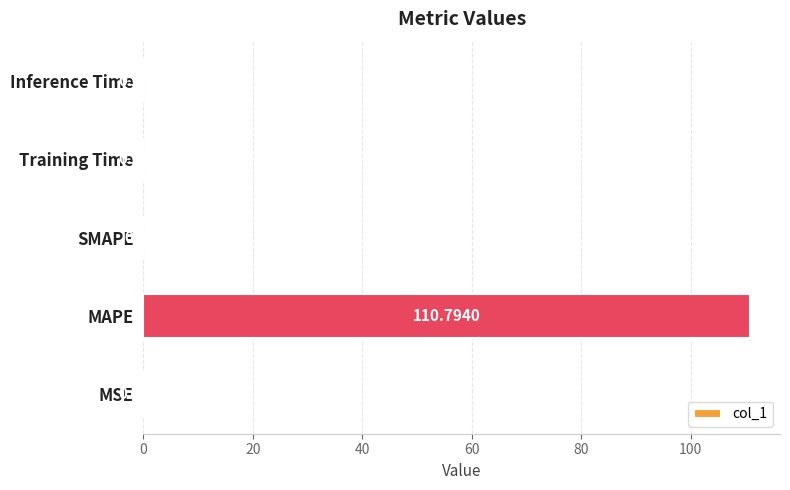

What is the sum of all values?

110.9